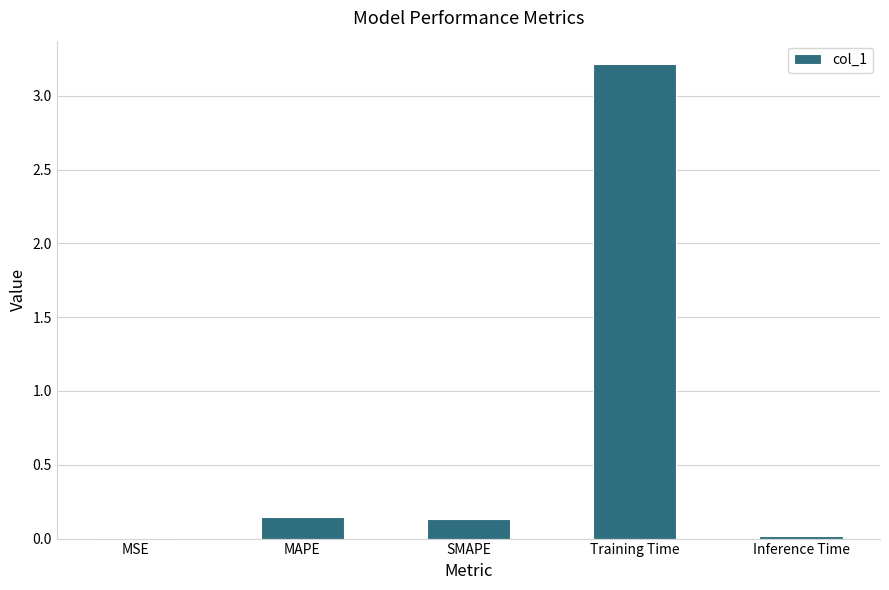

What is the maximum value shown in the chart?

3.2